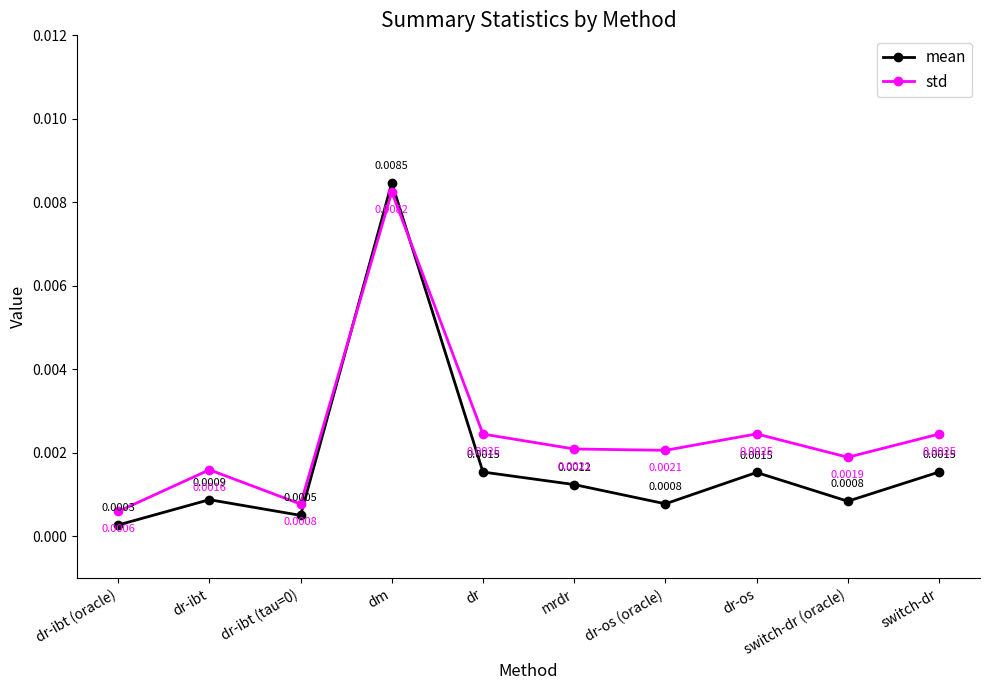

What position from the left is dr-ibt (tau=0)?

3